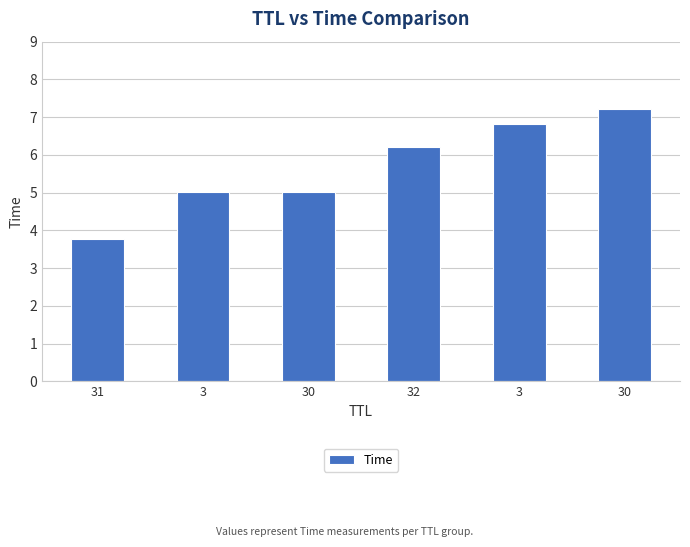

True or false: the data shows 2.0 at 30.

False